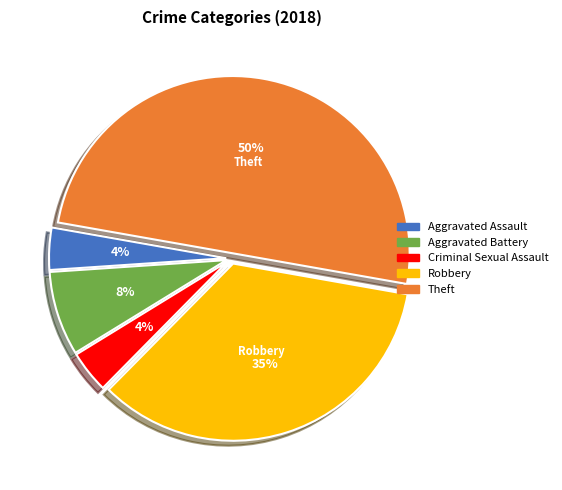

To the nearest percent, what is the combined percentage of Aggravated Battery and Criminal Sexual Assault?

12%